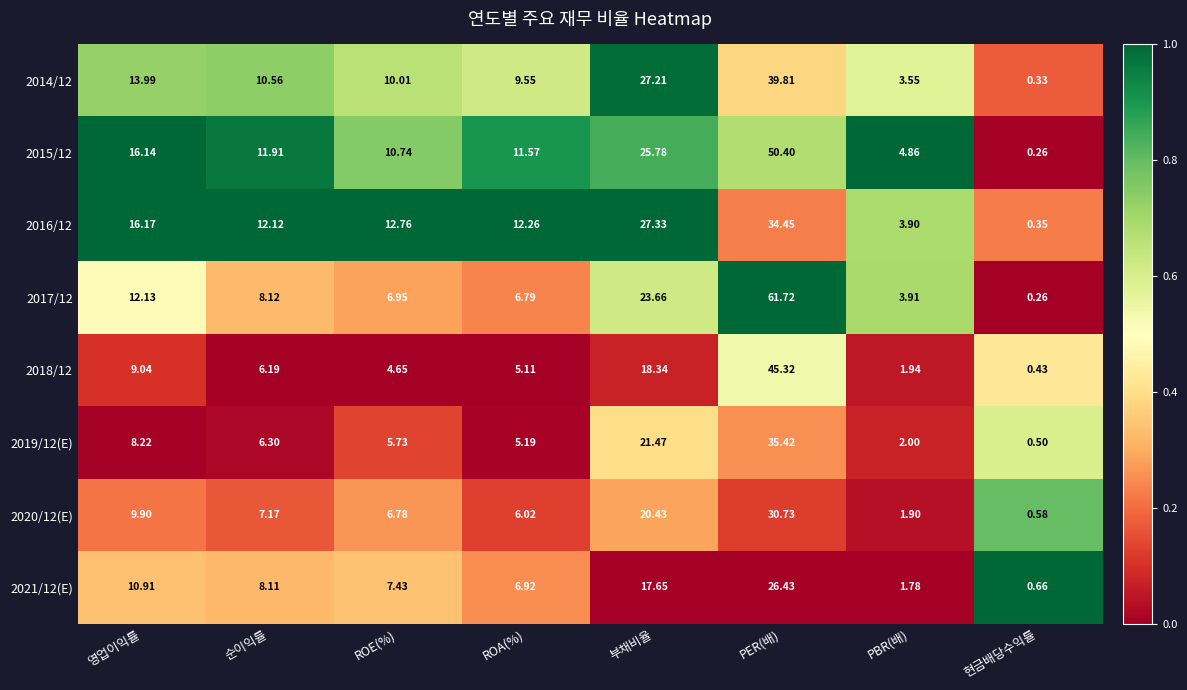

What is the difference between the highest and lowest values at 순이익률?

5.9